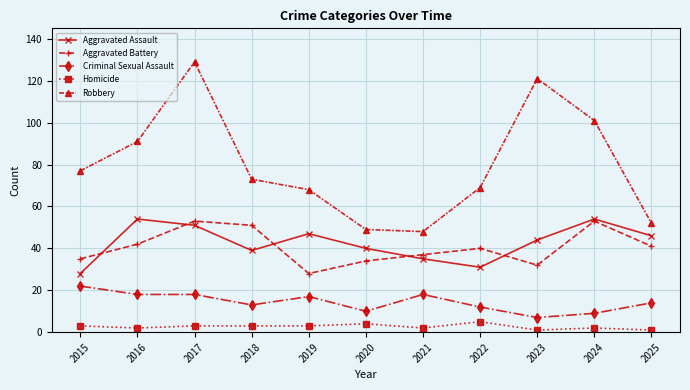

The value of Criminal Sexual Assault at 2018 is 13. True or false?

True